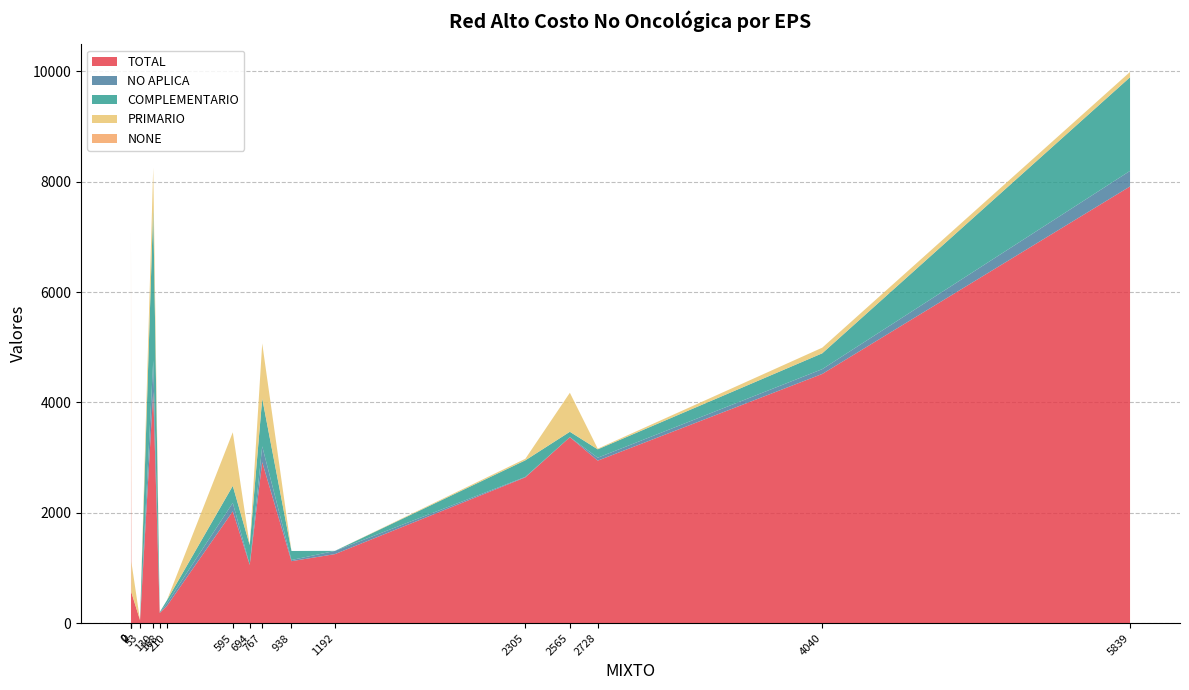

True or false: NO APLICA and TOTAL intersect in this chart.

False